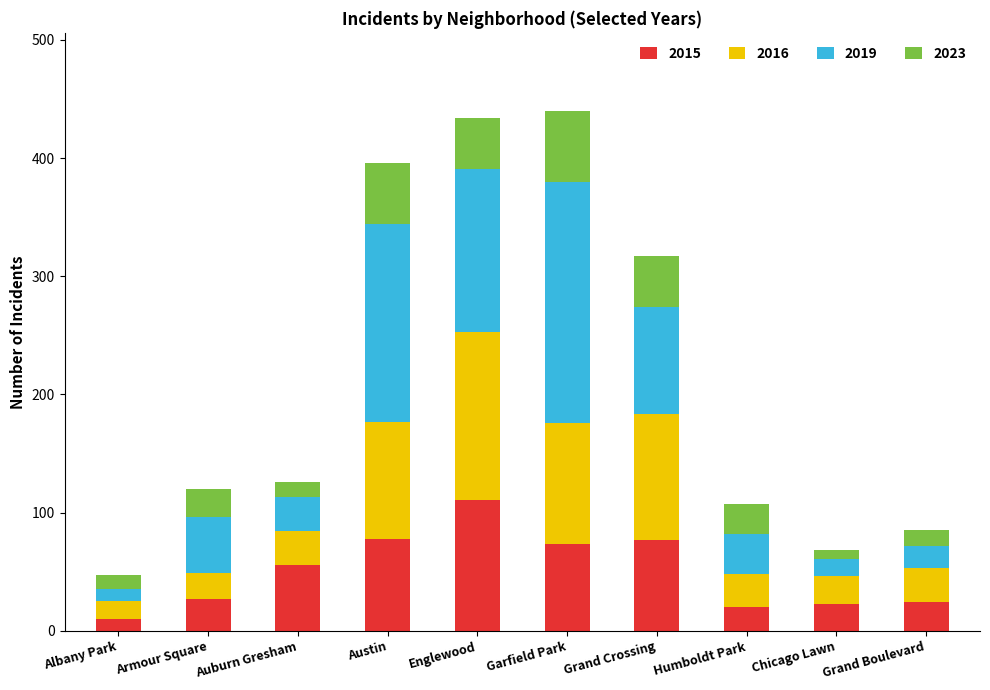

What is the average value of the 2015 series?

50